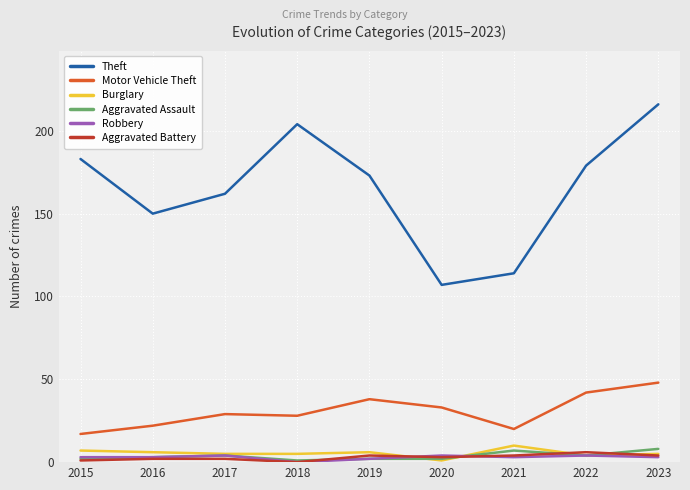

At which category is the sum across all series the highest?

2023